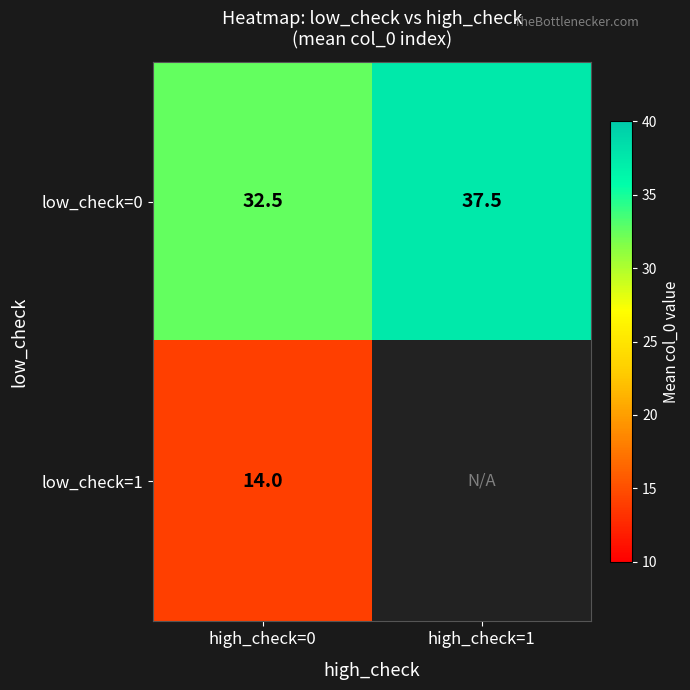

The value of low_check=0 at high_check=1 is 66.7. True or false?

False